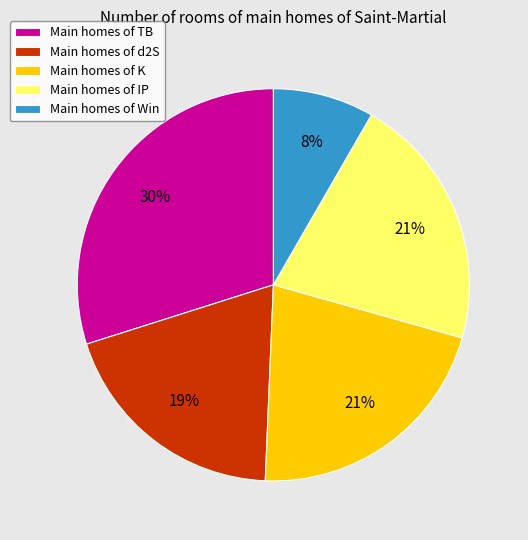

What percentage is the Main homes of IP slice, to the nearest percent?

21%